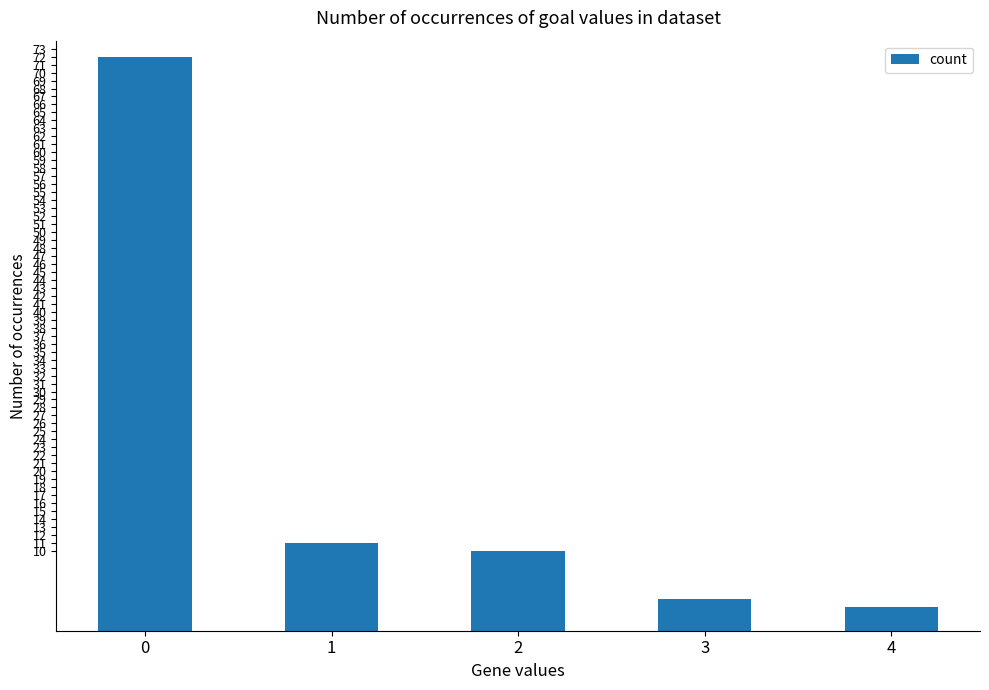

Rank the categories by value from lowest to highest.

4, 3, 2, 1, 0